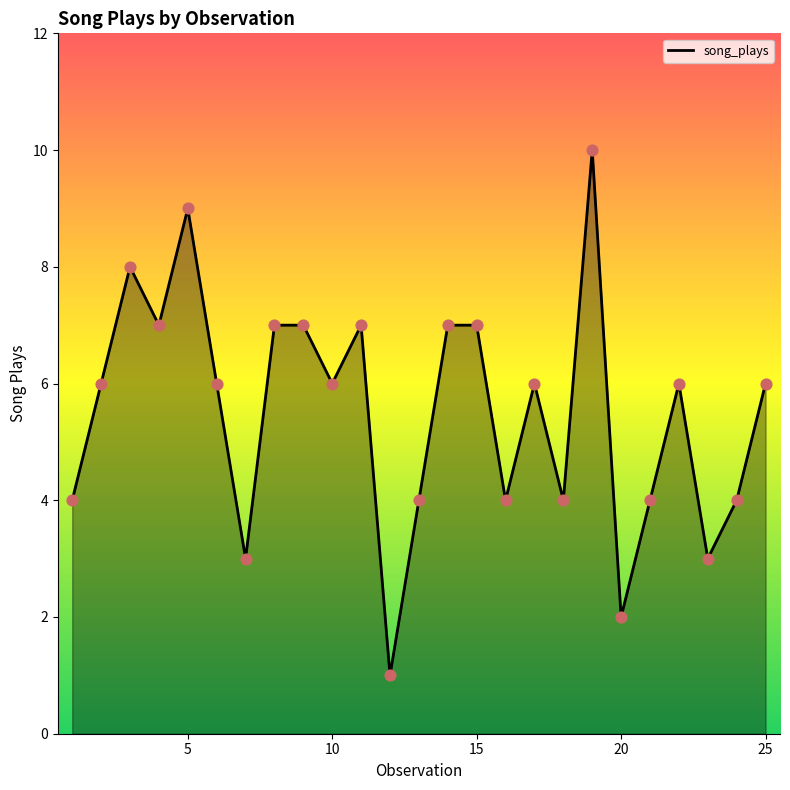

What is the greatest value displayed?

10